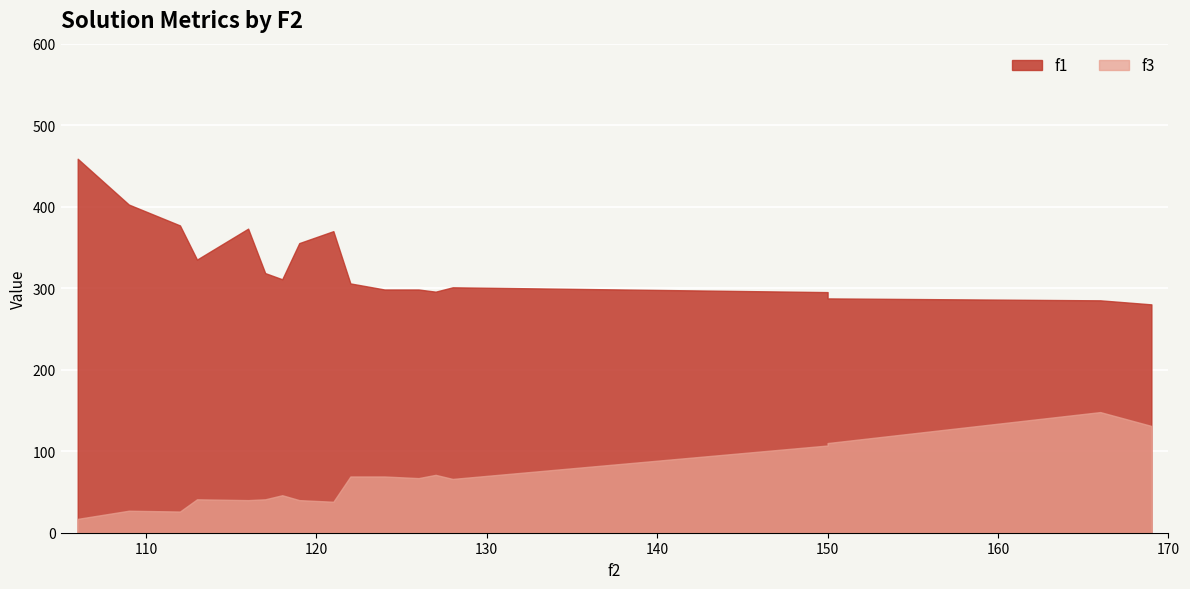

Read the f3 value at 122.

69.0